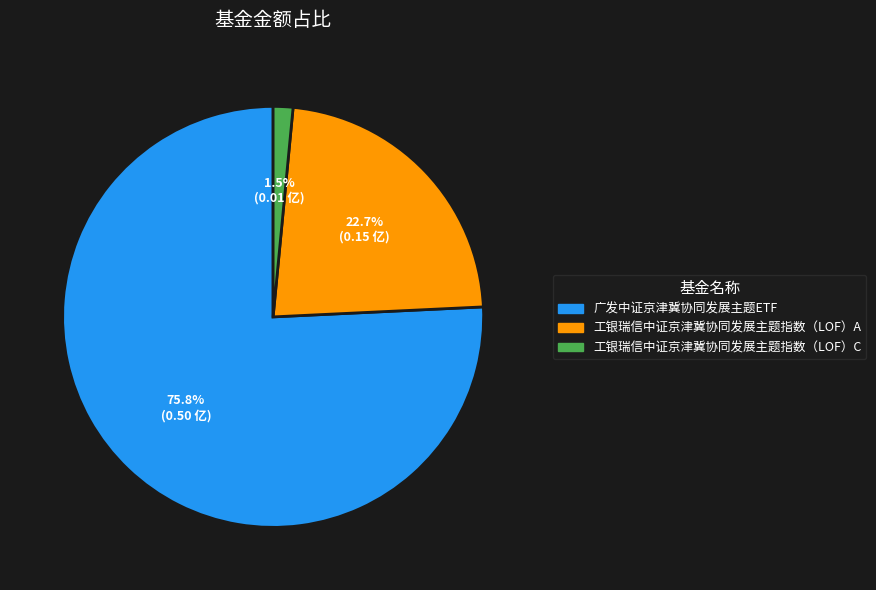

Which category has the biggest portion of the pie?

广发中证京津冀协同发展主题ETF